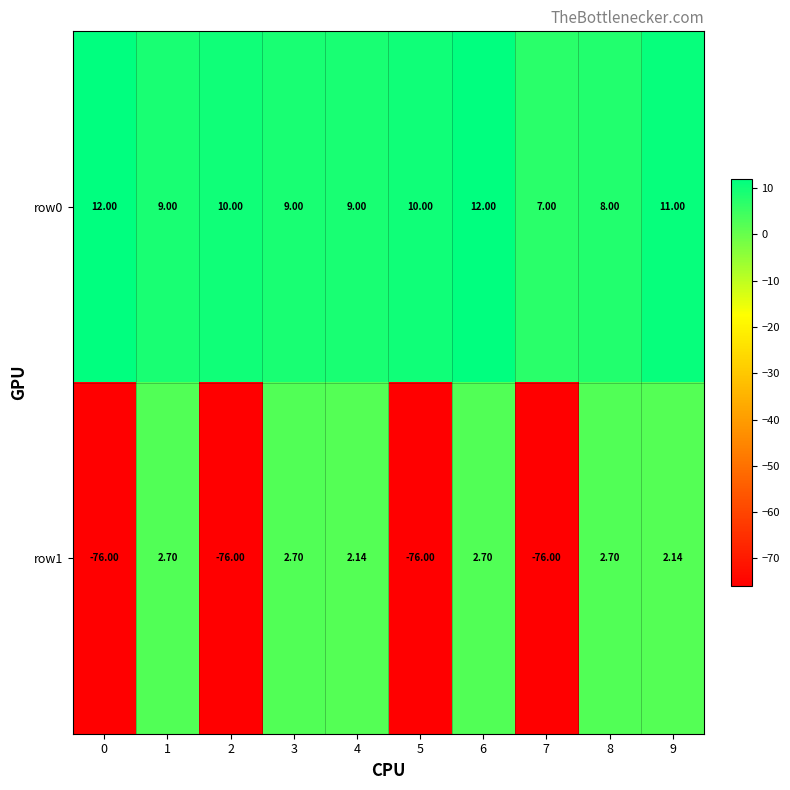

At 0, list the series in order from largest to smallest.

row0, row1